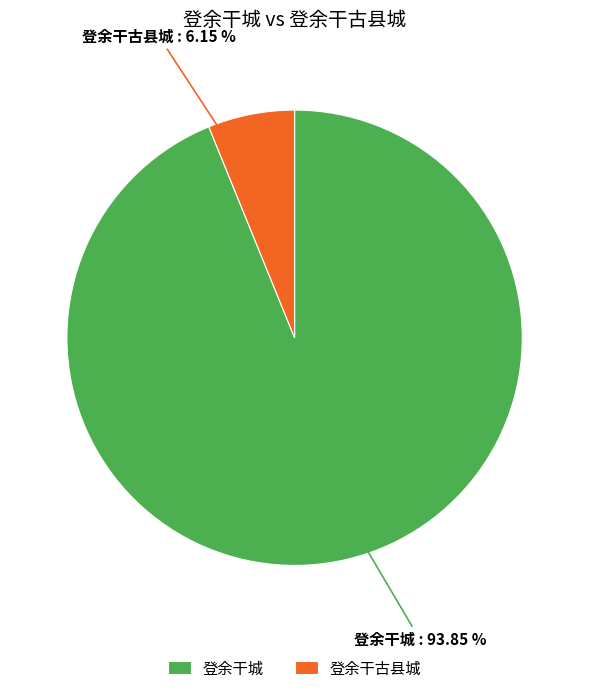

To the nearest percent, what is the difference between the 登余干古县城 and 登余干城 slice percentages?

88%